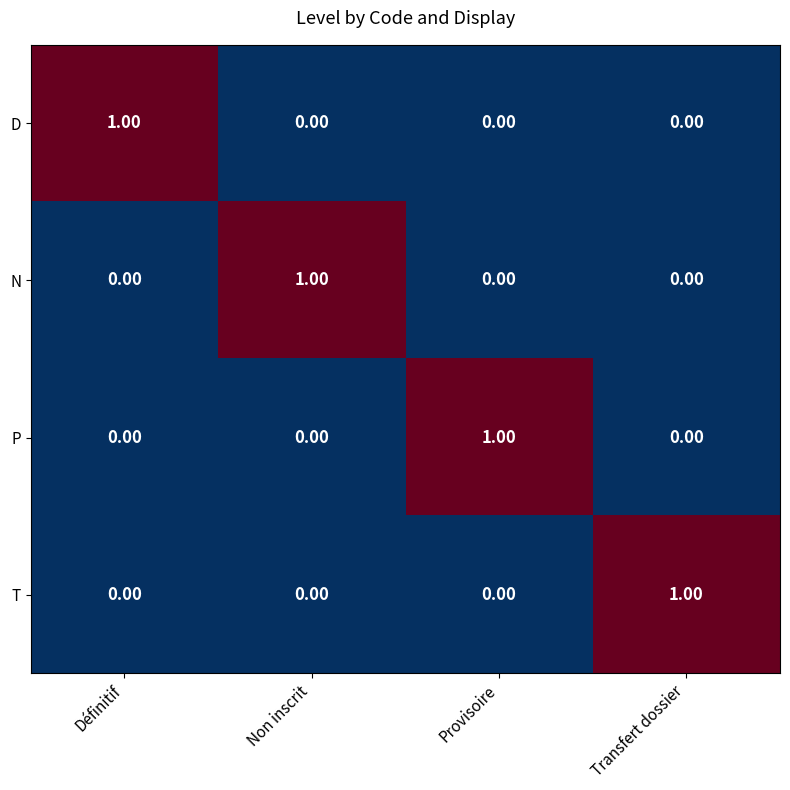

Which category has the highest value in the D series?

Définitif